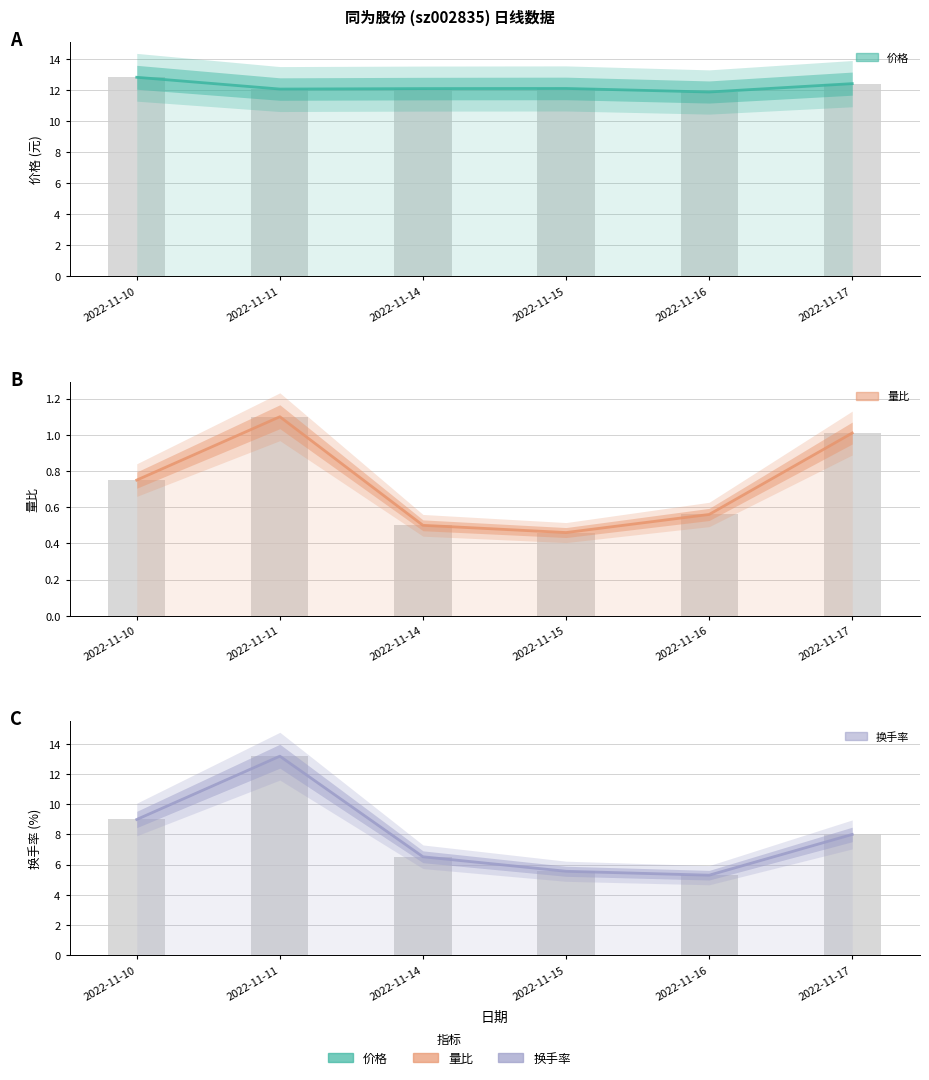

Is the value of 量比 at 2022-11-14 greater than the value of 价格 at 2022-11-10?

No